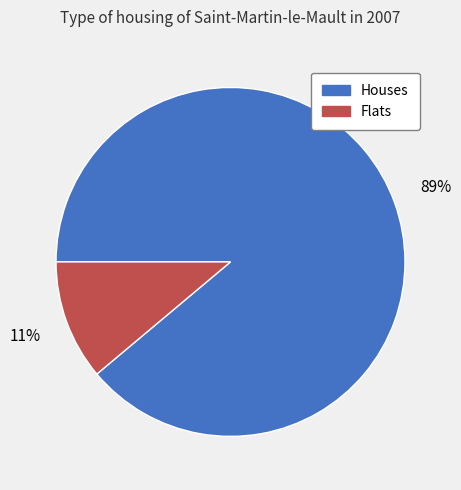

To the nearest percent, what is the average slice percentage?

50%